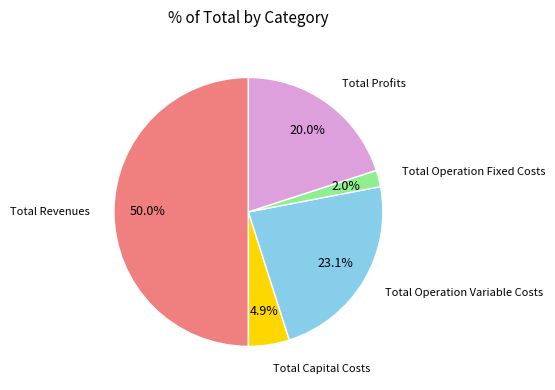

What portion of the pie excludes Total Operation Variable Costs?

76.9%